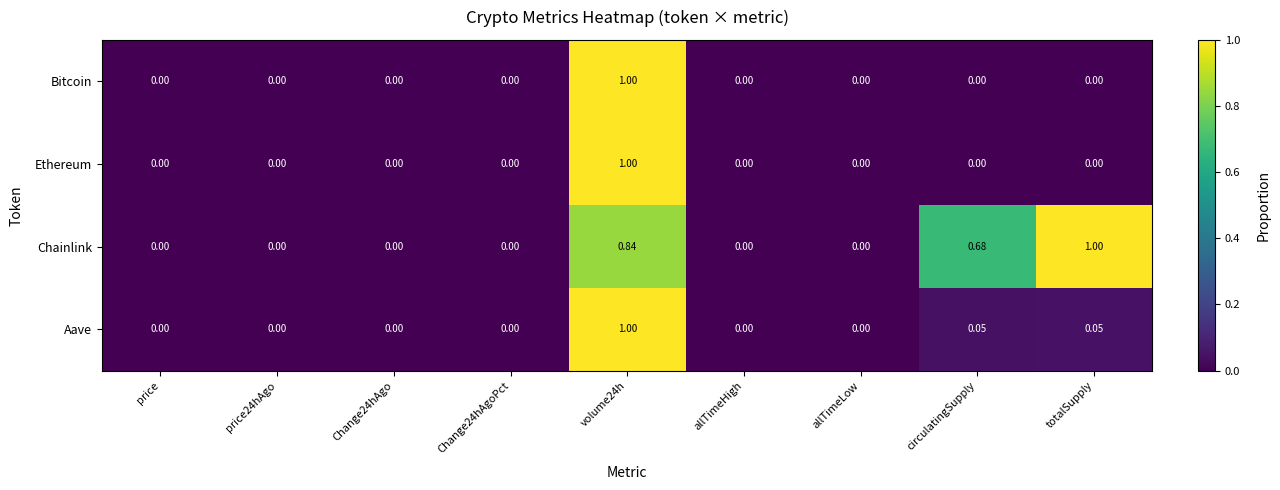

At which label does Chainlink reach its peak?

totalSupply